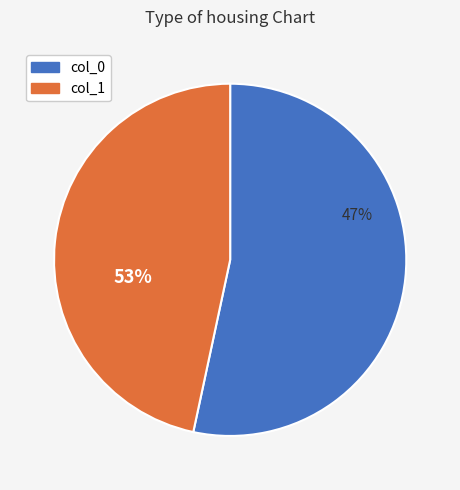

To the nearest percent, what is the average slice percentage?

50%